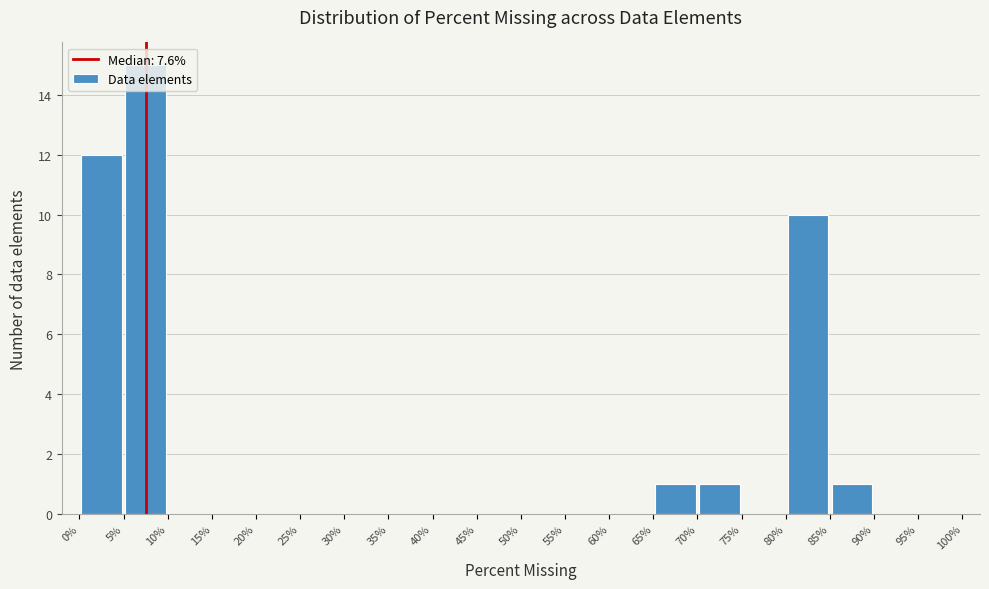

Reading left to right, transcribe this chart: for each bar, give the range it covers on the x-axis and its height. The values are not printed on the chart, so give them approximately, as read against the axis.

0% to 5%: 12
5% to 10%: 15
10% to 15%: 0
15% to 20%: 0
20% to 25%: 0
25% to 30%: 0
30% to 35%: 0
35% to 40%: 0
40% to 45%: 0
45% to 50%: 0
50% to 55%: 0
55% to 60%: 0
60% to 65%: 0
65% to 70%: 1
70% to 75%: 1
75% to 80%: 0
80% to 85%: 10
85% to 90%: 1
90% to 95%: 0
95% to 100%: 0